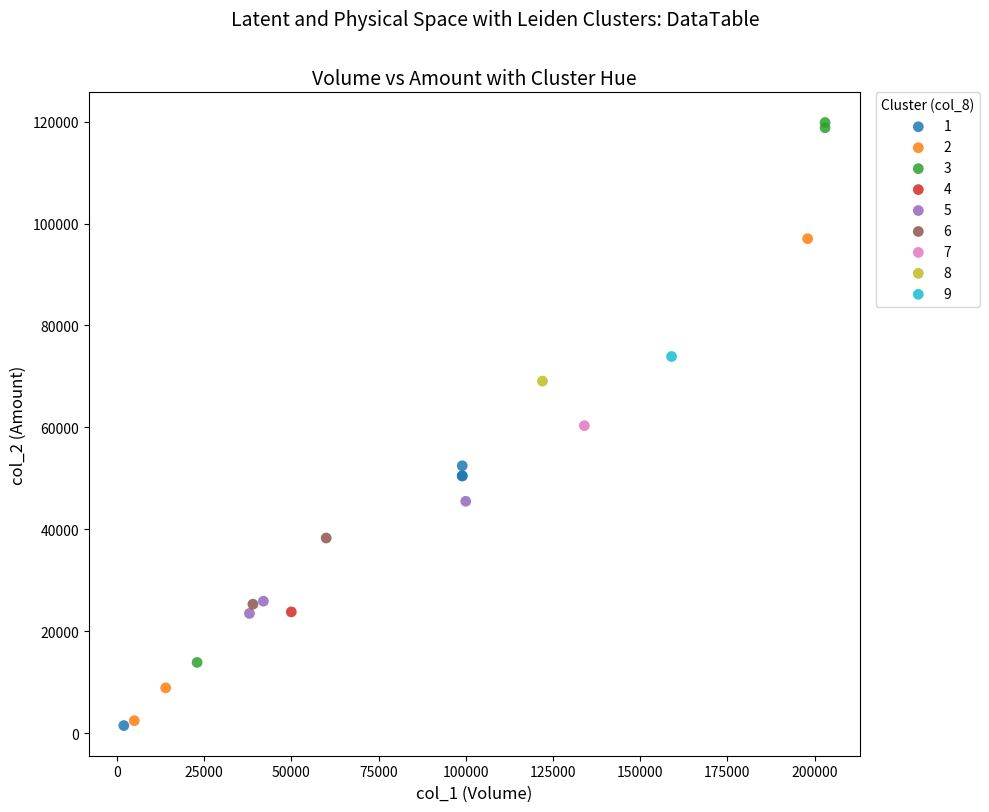

Which series reaches the maximum Y coordinate?

3